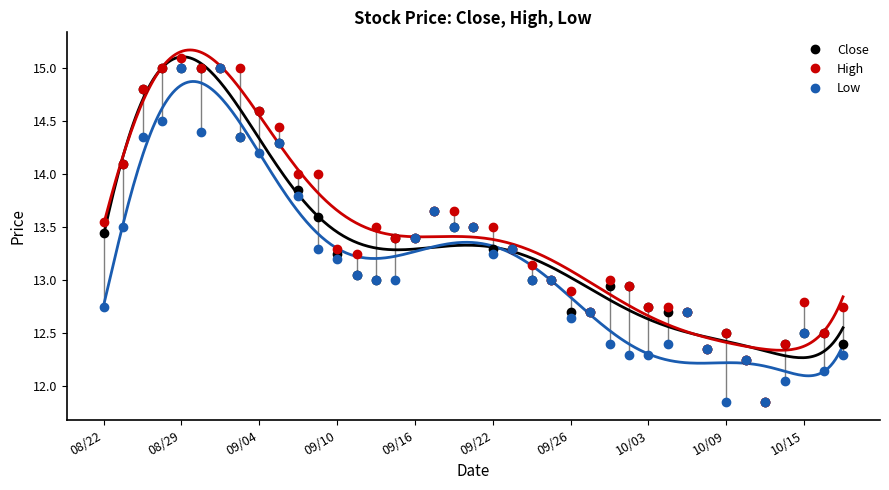

What is the minimum value for Close?

11.9